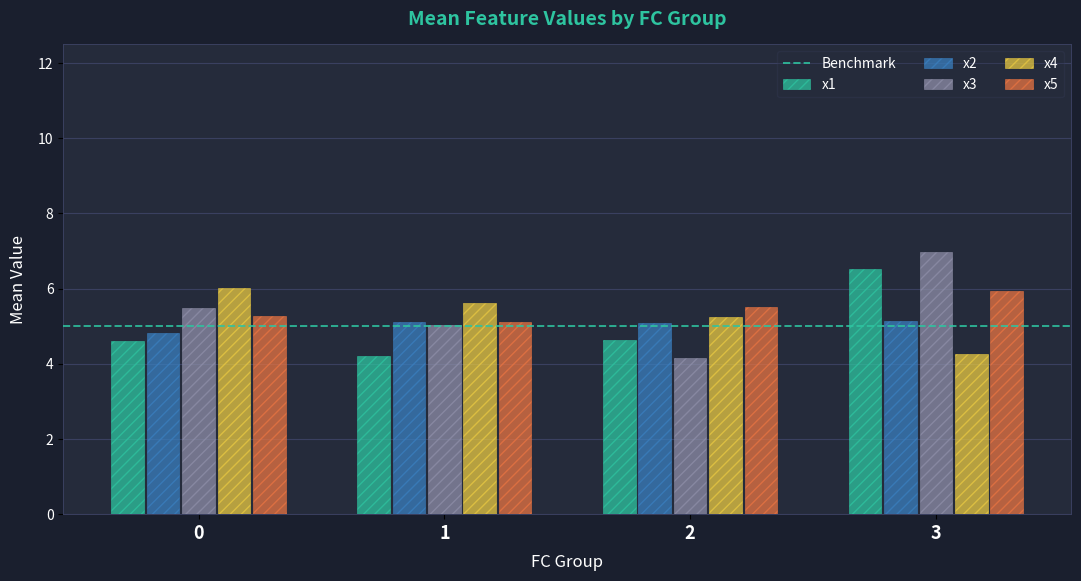

Reading left to right, what are all the values shown in this chart?

x1: 0=4.6	1=4.2	2=4.6	3=6.5
x2: 0=4.8	1=5.1	2=5.1	3=5.1
x3: 0=5.5	1=5.0	2=4.1	3=7.0
x4: 0=6.0	1=5.6	2=5.3	3=4.2
x5: 0=5.3	1=5.1	2=5.5	3=5.9